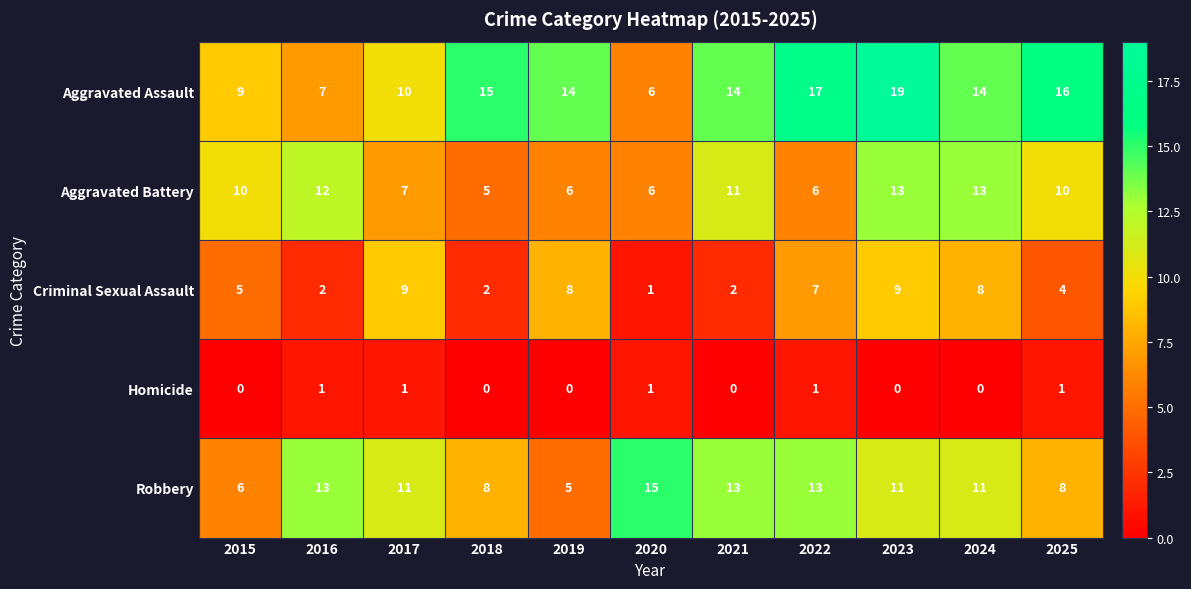

List the series in order of their peak value, lowest first.

Homicide, Criminal Sexual Assault, Aggravated Battery, Robbery, Aggravated Assault